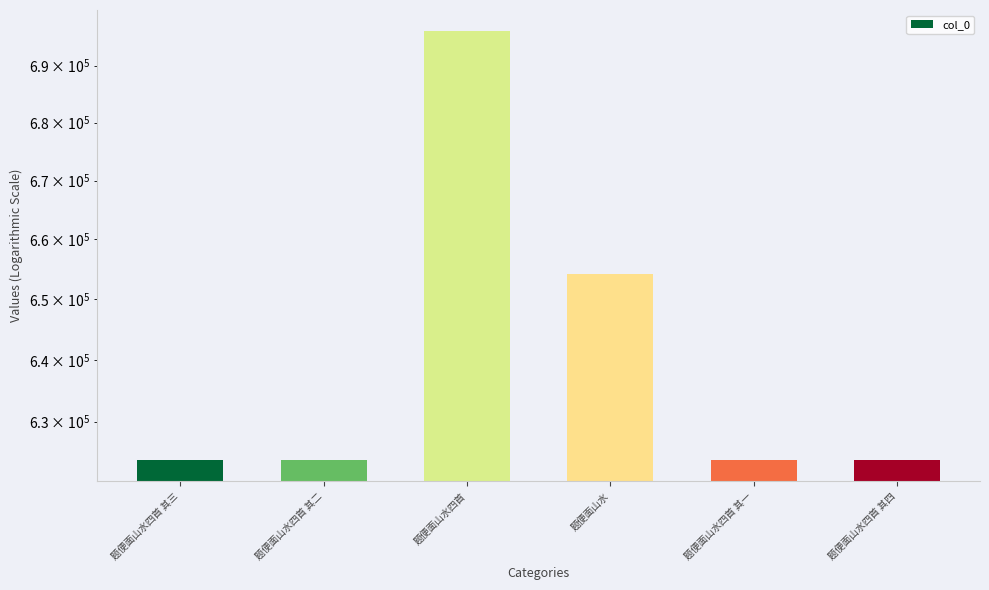

Reading left to right, extract all data points from this chart.

623883	623882	696054	654196	623881	623884